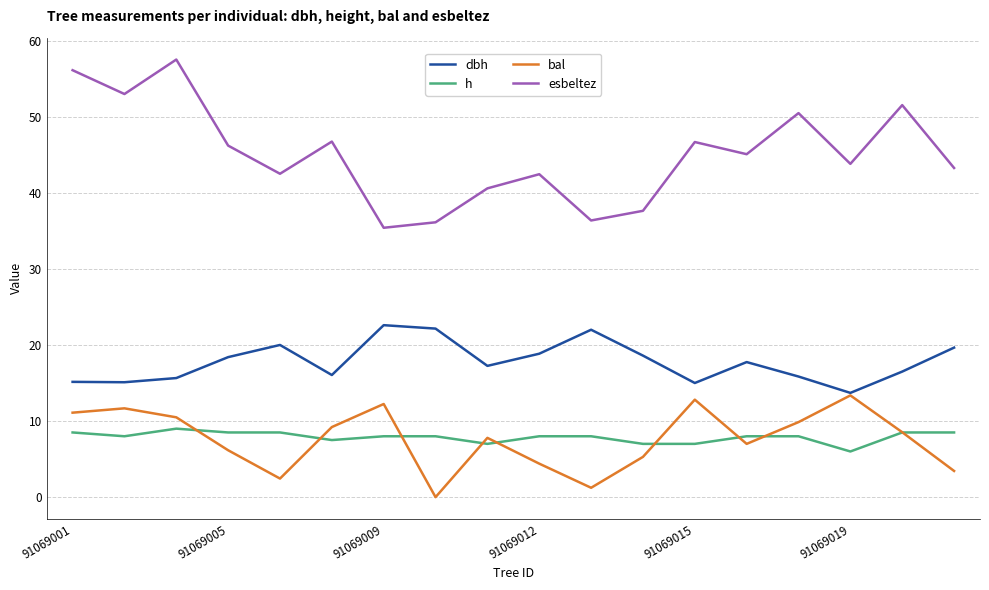

What is the maximum value shown in the chart?

57.5